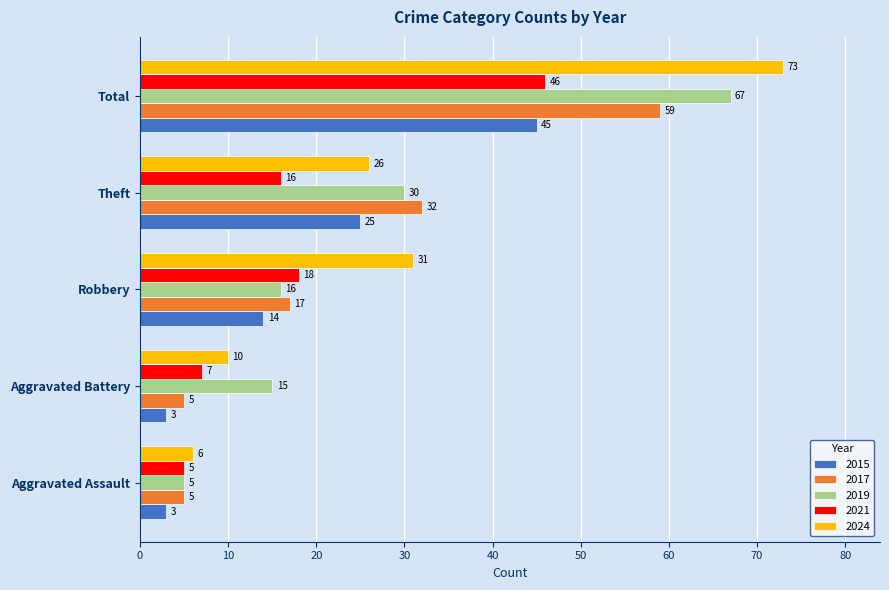

What is the difference between the 2019 values at Aggravated Assault and Robbery?

11